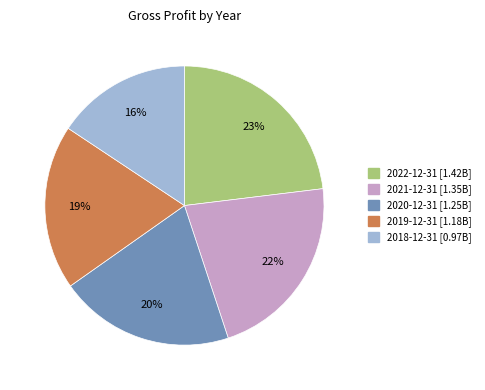

To the nearest percent, what portion does 2022-12-31 represent?

23%